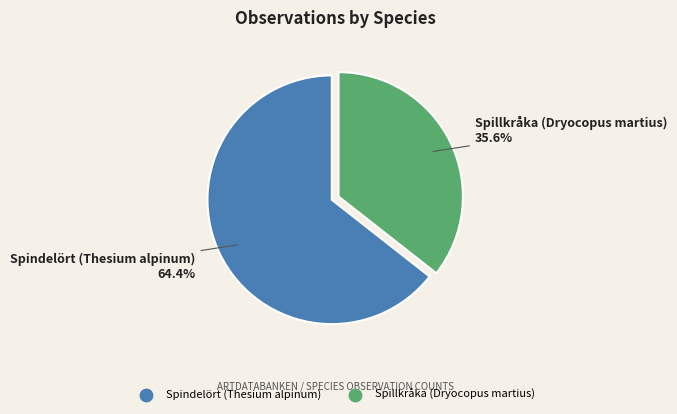

How many segments does this pie chart have?

2